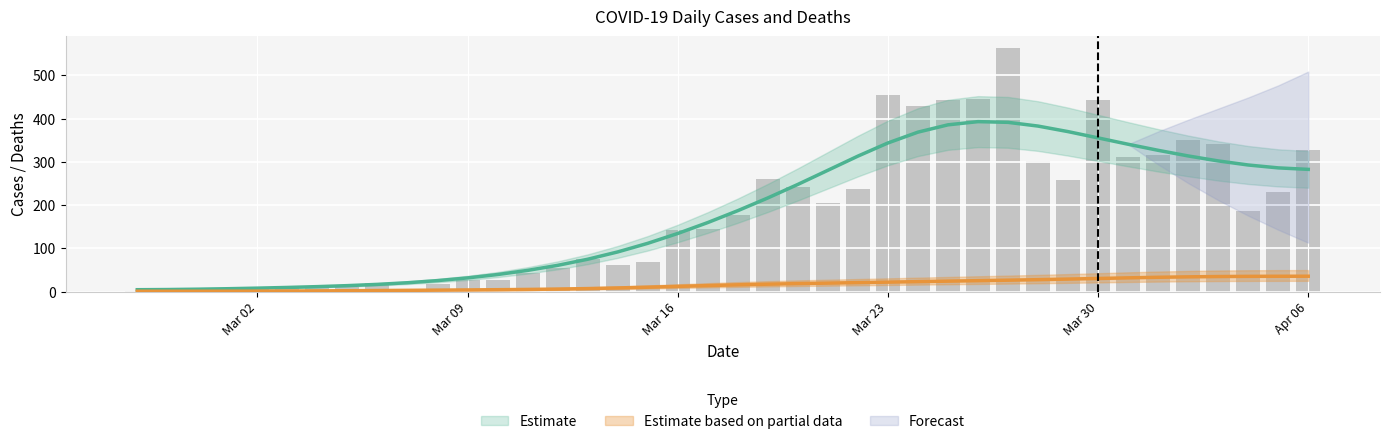

What is the value of the 16th bar from the left?

76